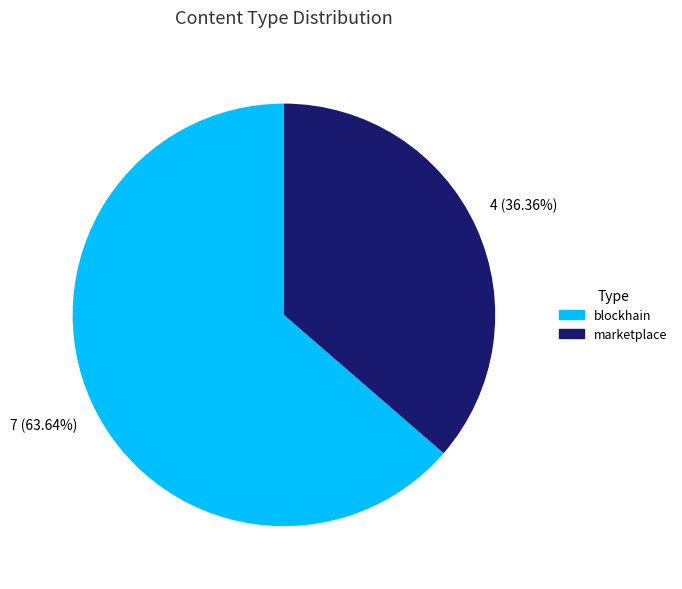

How many segments does this pie chart have?

2